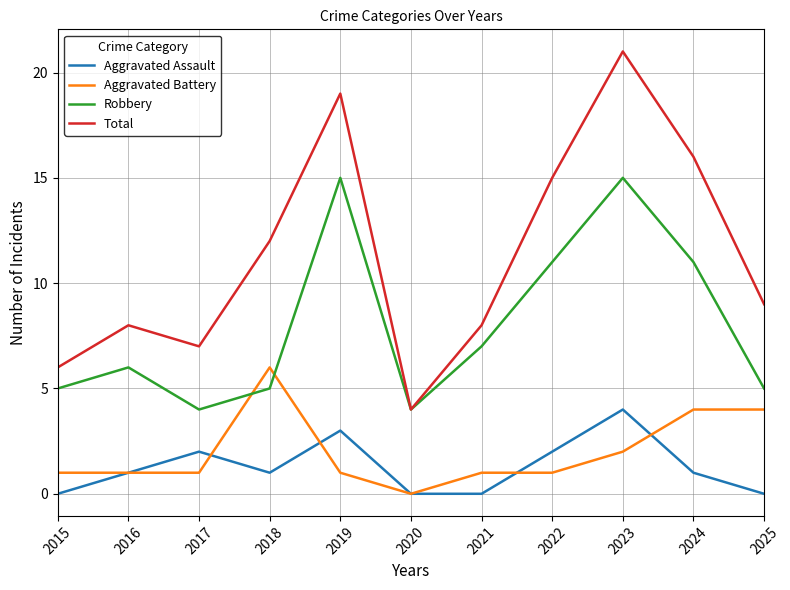

True or false: Total and Aggravated Battery cross at least once.

False